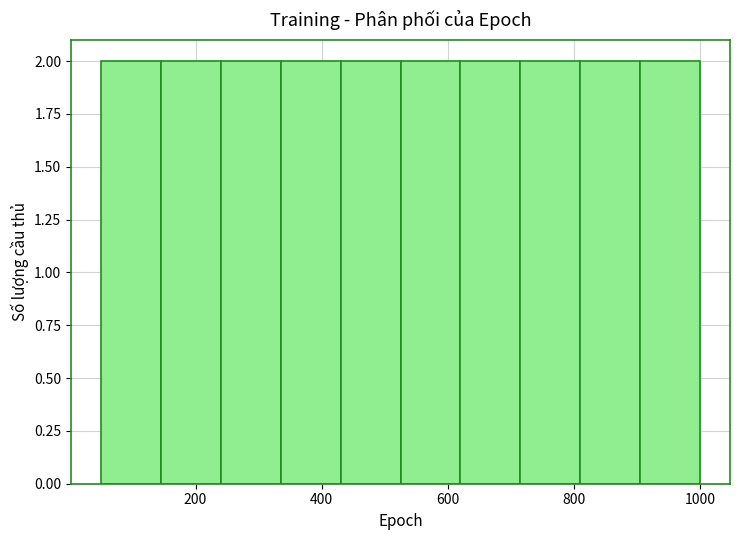

Reading left to right, transcribe this chart: for each bar, give the range it covers on the x-axis and its height. Neither the bar edges nor the heights are printed on the chart, so give them approximately, as read against the axes.

50 to 145: 2
145 to 240: 2
240 to 335: 2
335 to 430: 2
430 to 525: 2
525 to 620: 2
620 to 715: 2
715 to 810: 2
810 to 905: 2
905 to 1000: 2